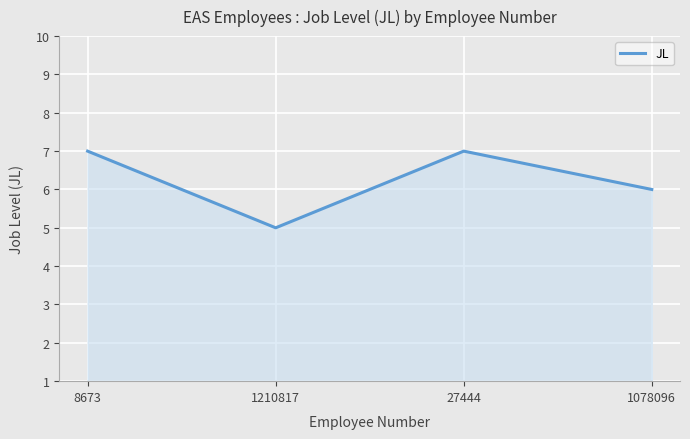

What is the change in value from 8673 to 1210817?

-2